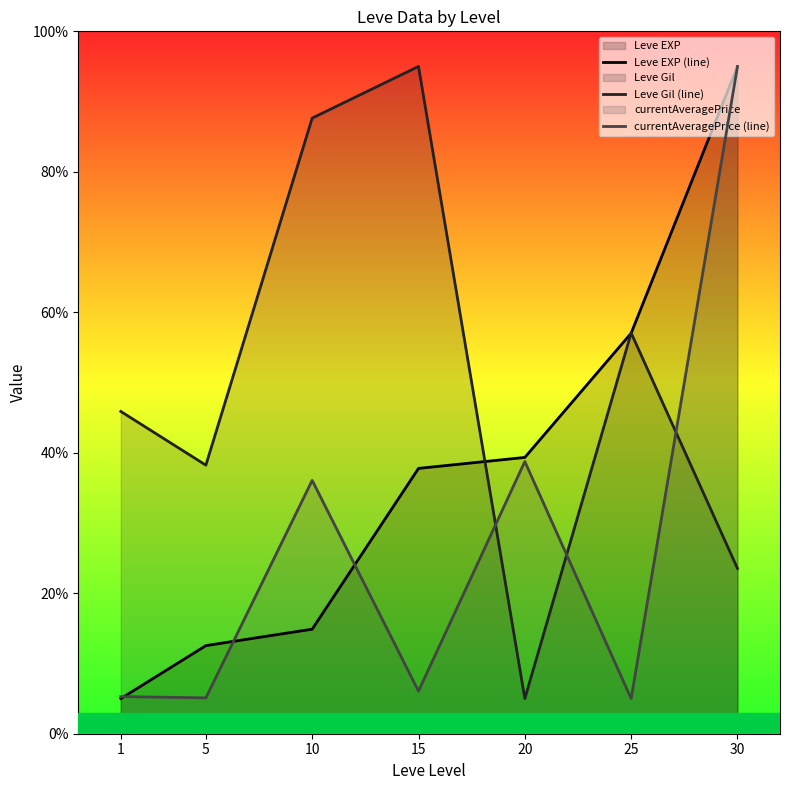

At which category does currentAveragePrice (line) reach its first local peak?

10